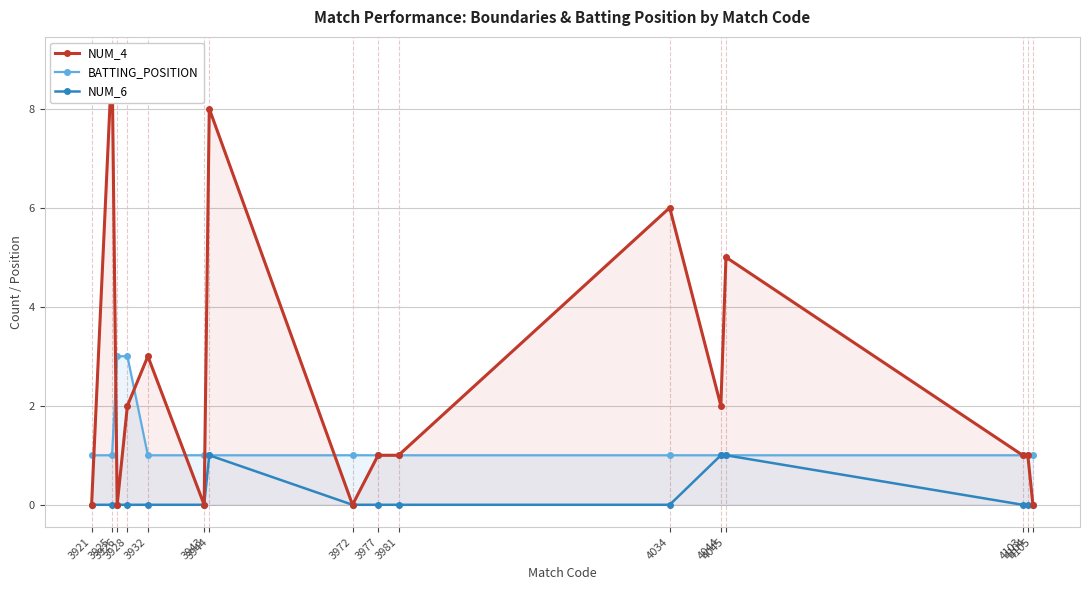

Rank the categories by BATTING_POSITION value from lowest to highest.

3921, 3925, 3932, 3943, 3944, 3972, 3977, 3981, 4034, 4044, 4045, 4103, 4104, 4105, 3926, 3928